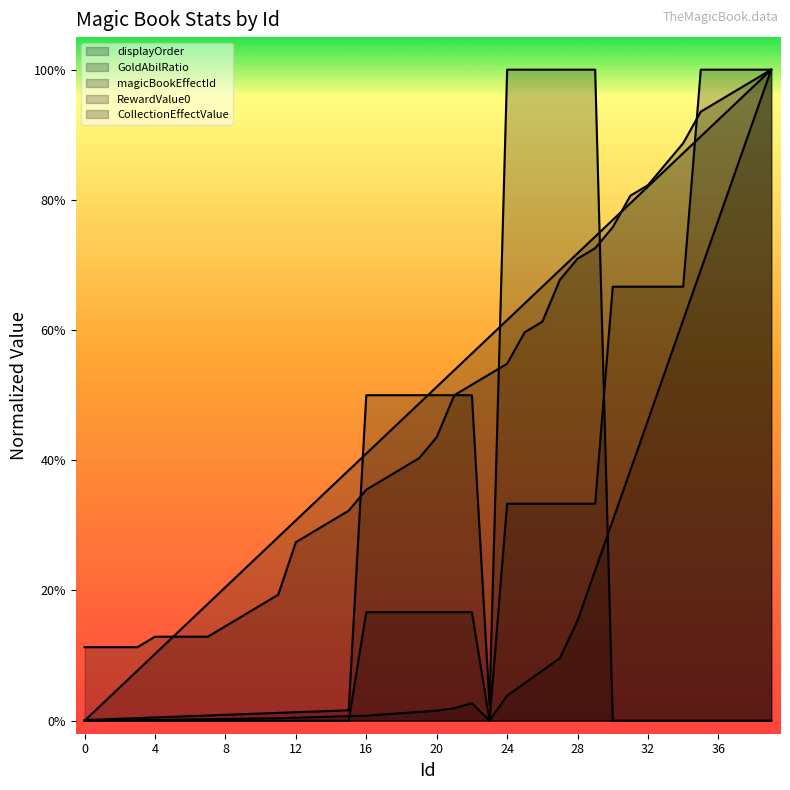

Is it true that RewardValue0 equals 0.8 at 22?

False